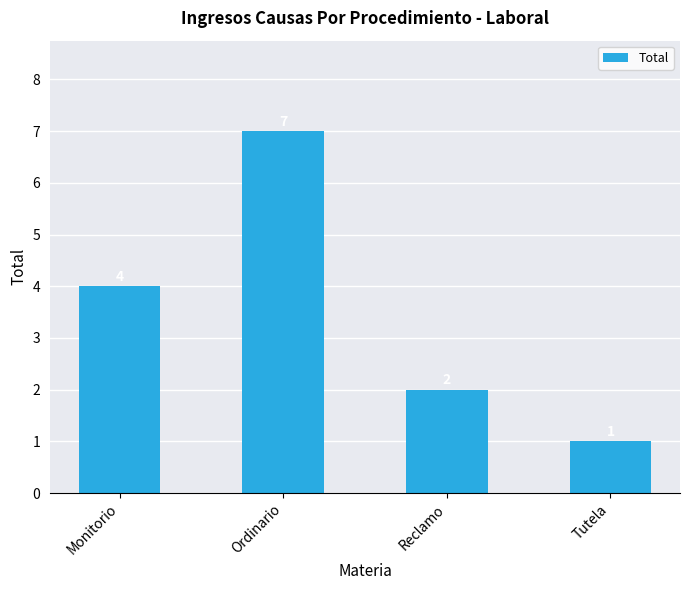

At which label is the value closest to 4?

Monitorio